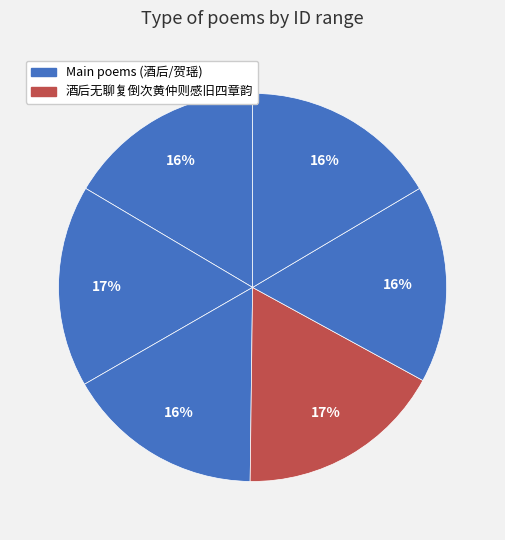

How many slices are in this pie chart?

6